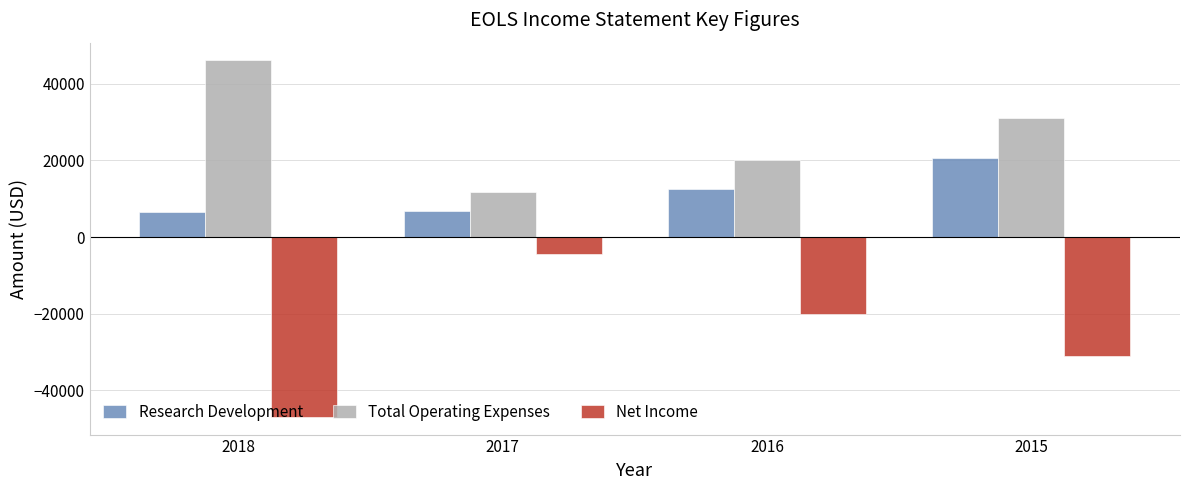

Count the Total Operating Expenses values in the range 20000 to 46100.

3